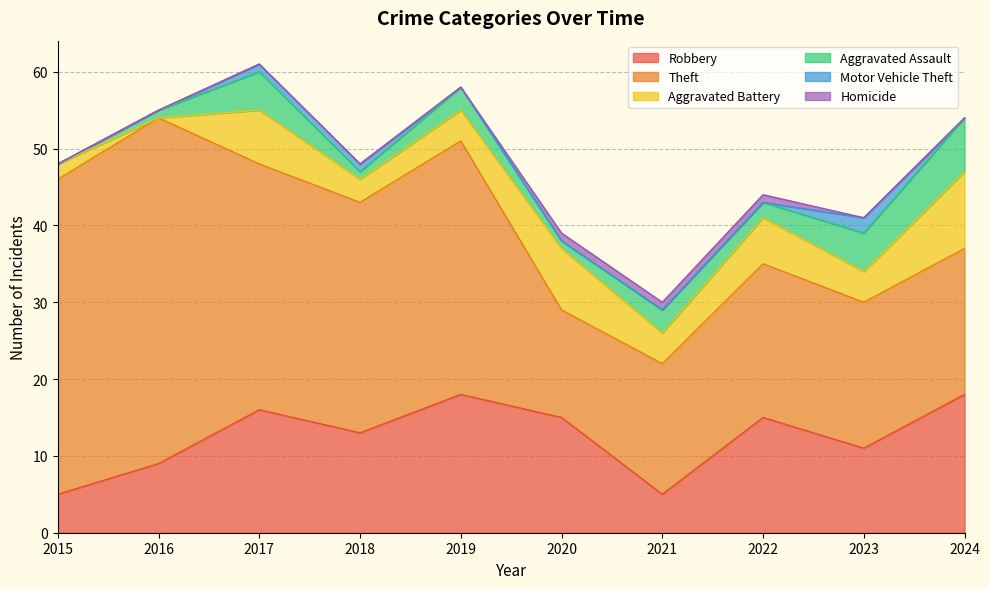

Between 2021 and 2018, which is larger?

2018